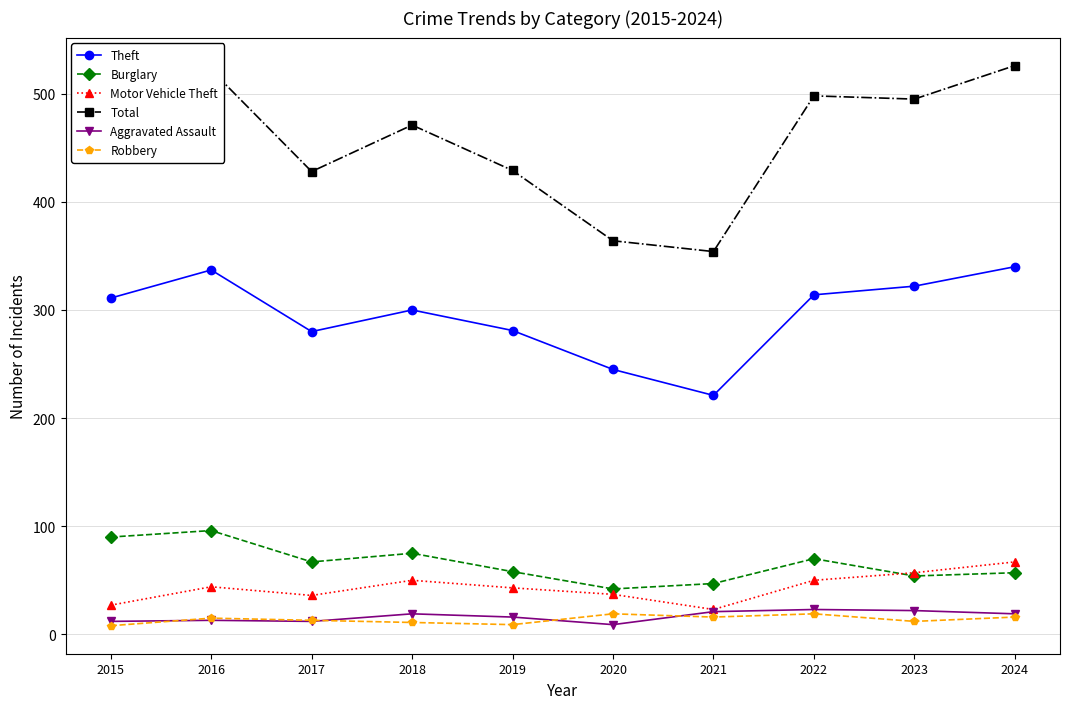

The value of Burglary at 2018 is 23. True or false?

False